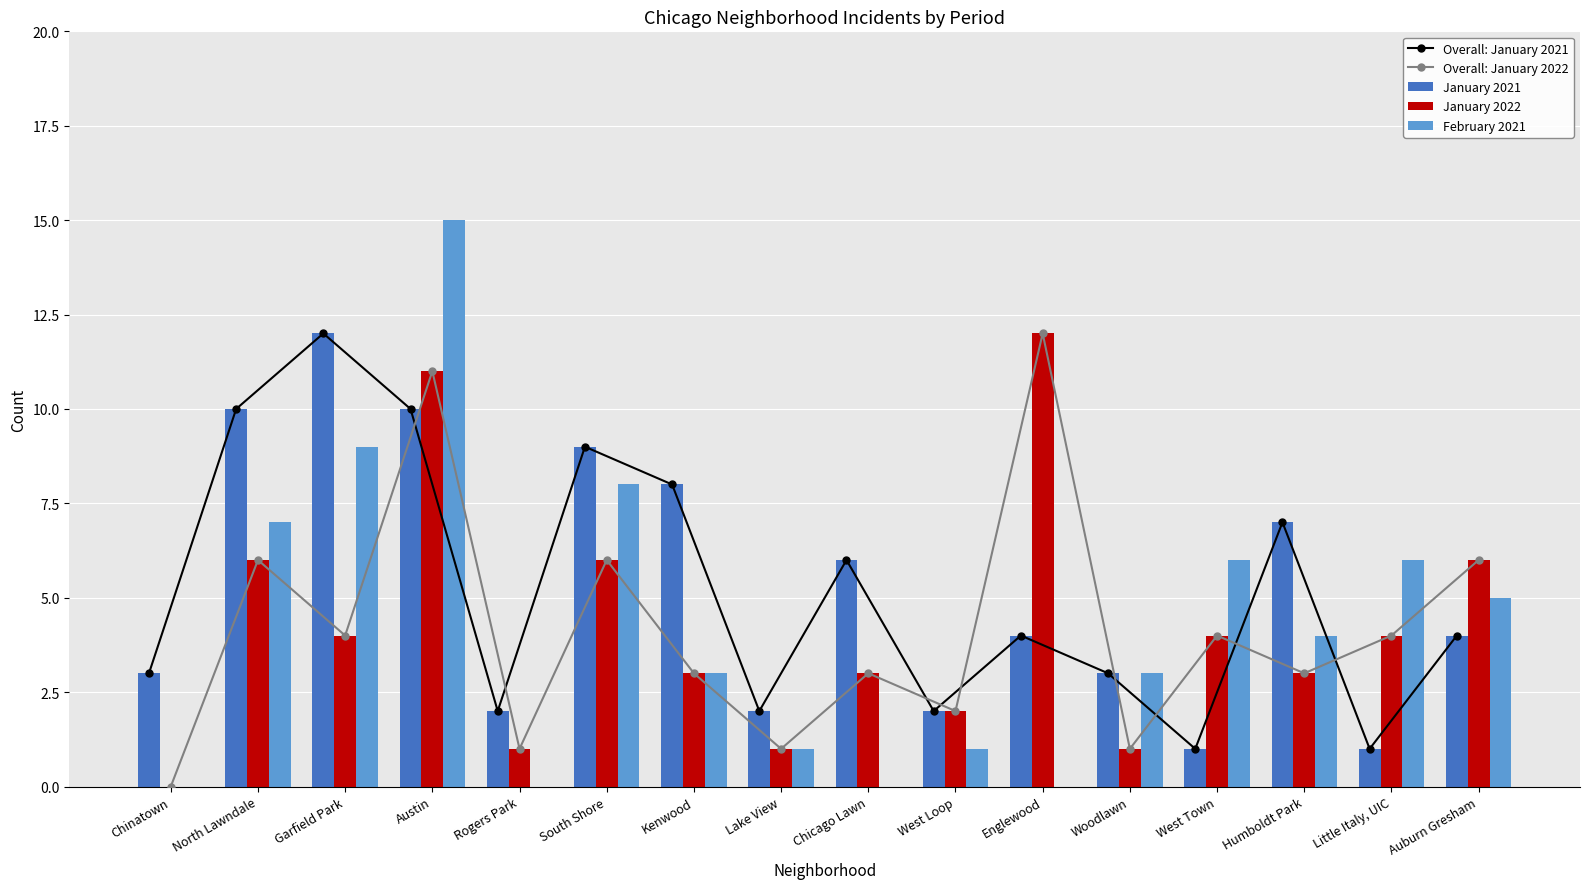

What are all the series names shown in the legend?

Overall: January 2021, Overall: January 2022, January 2021, January 2022, February 2021